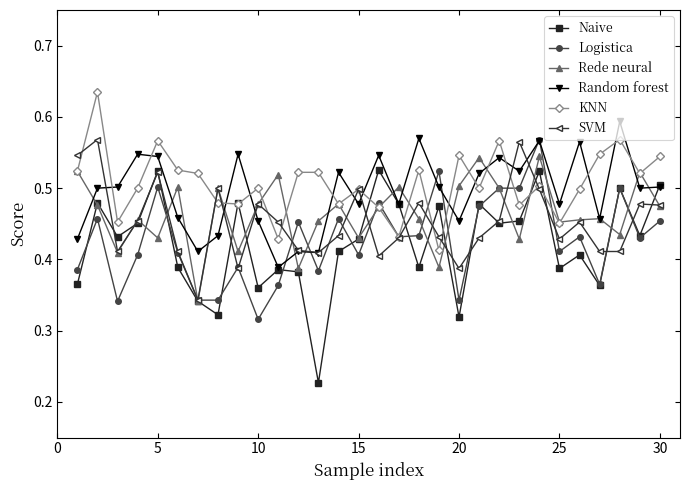

How many categories are shown in the chart?

30